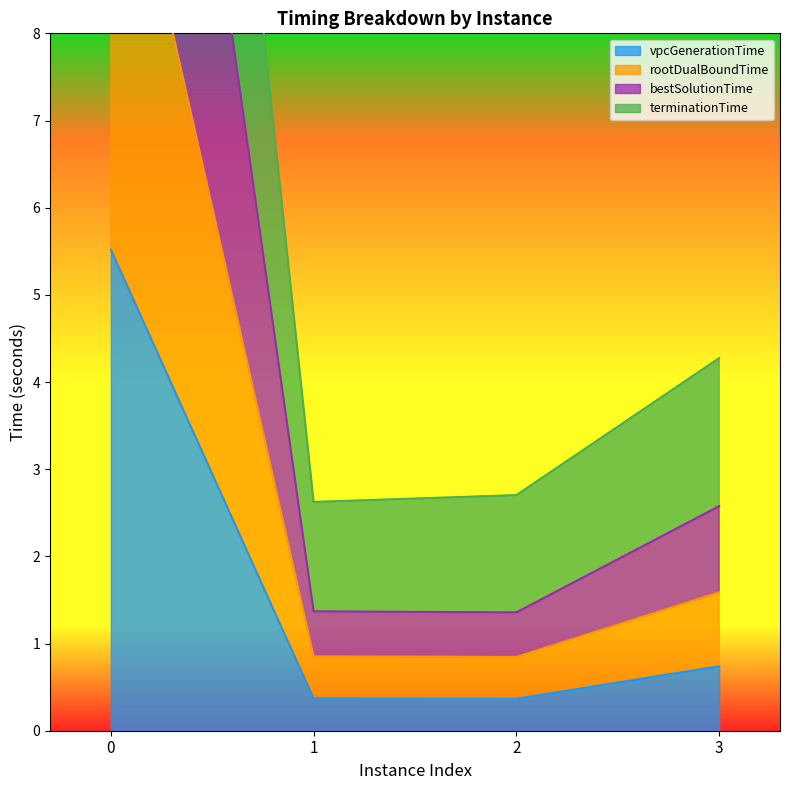

Is it true that vpcGenerationTime equals 9.5 at 0?

False